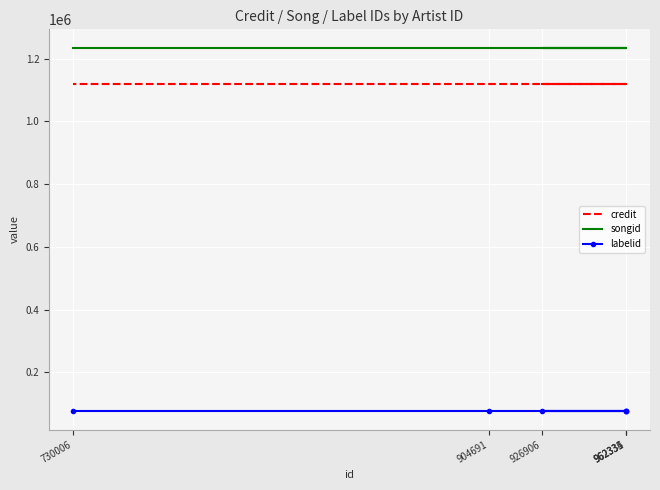

True or false: credit has a value of 1119321 at 962334.

True